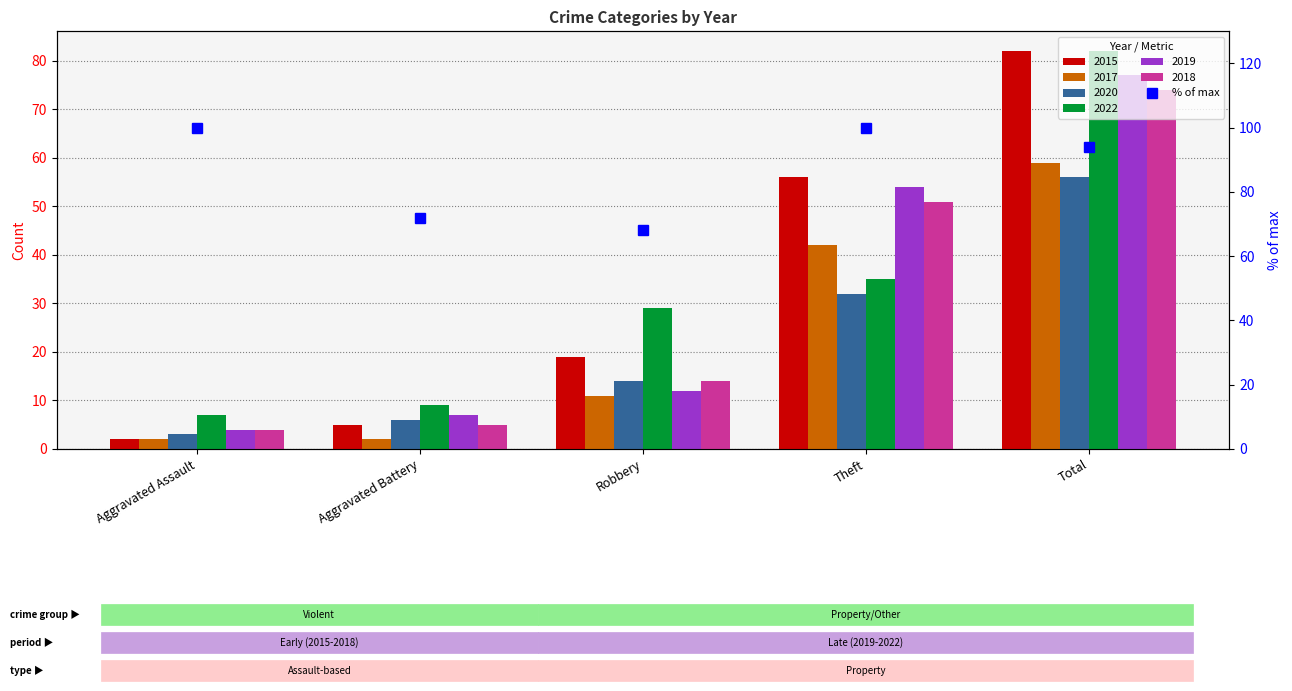

List the labels in order of value, largest first.

Aggravated Assault, Theft, Total, Aggravated Battery, Robbery